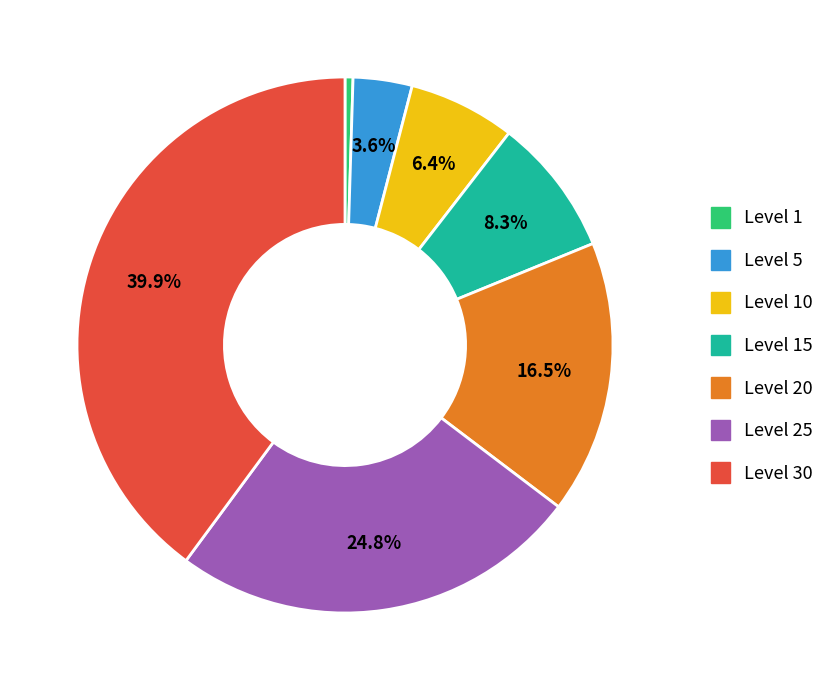

Count the number of slices in the pie.

7